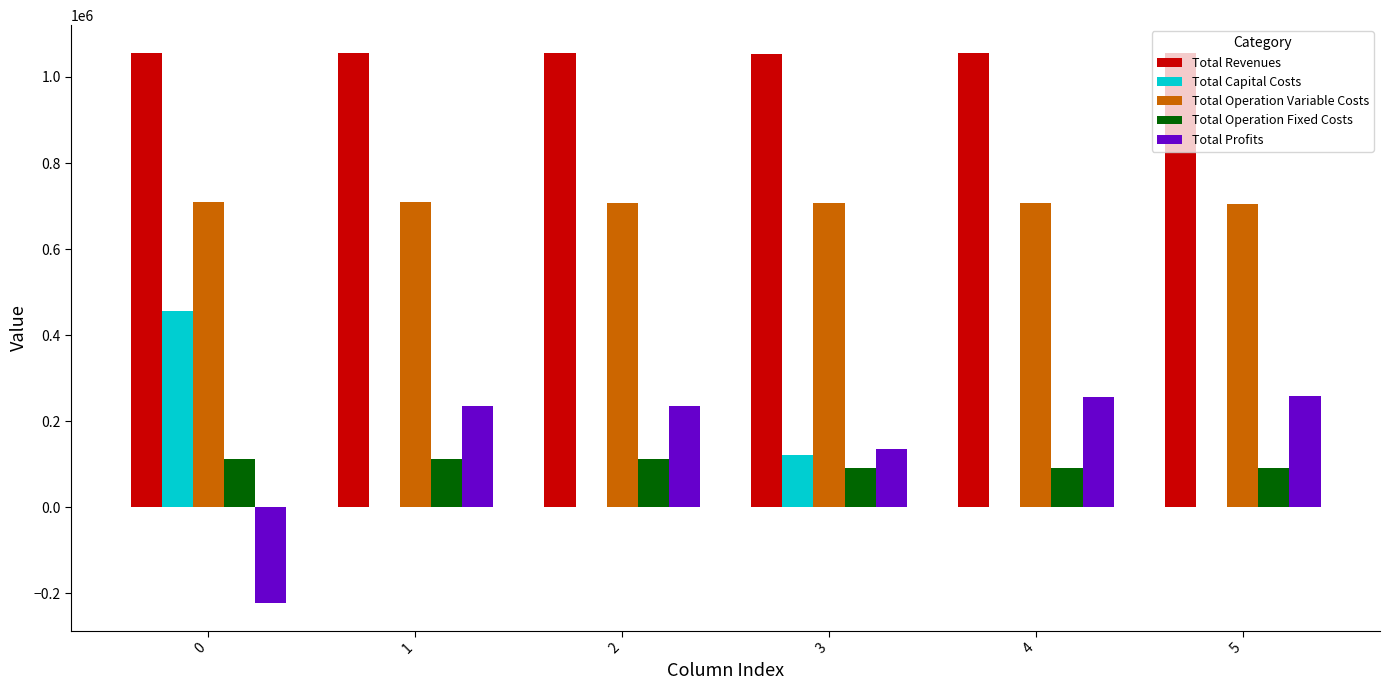

Which series has the largest range (max minus min)?

Total Profits